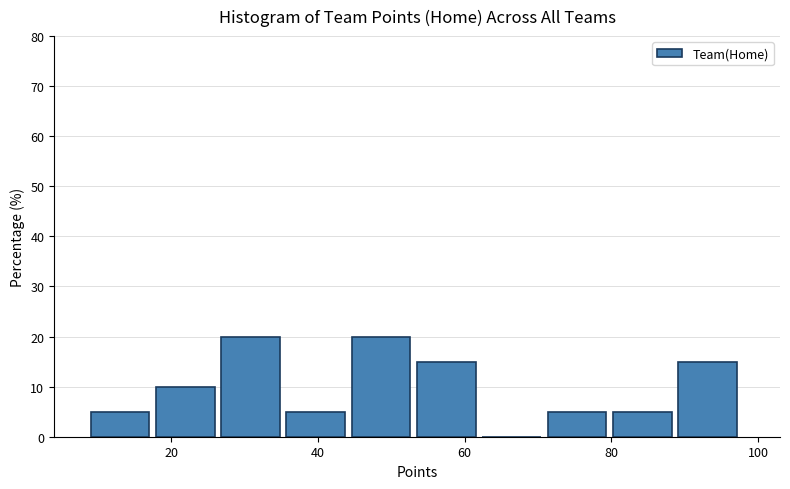

Reading left to right, list every bar in this chart as the range it spans on the x-axis followed by its height. Neither the bar edges nor the heights are printed on the chart, so give them approximately, as read against the axes.

10 to 18: 5
18 to 26: 10
26 to 36: 20
36 to 44: 5
44 to 54: 20
54 to 62: 15
62 to 72: 0
72 to 80: 5
80 to 90: 5
90 to 98: 15